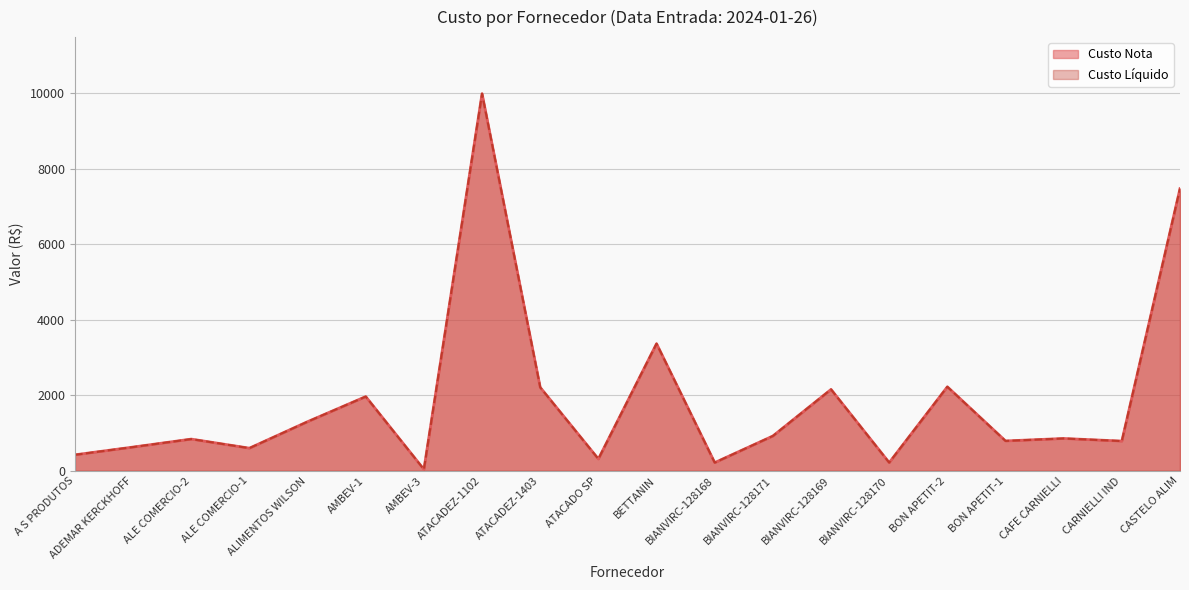

What is the average value of the Custo Nota series?

1865.9